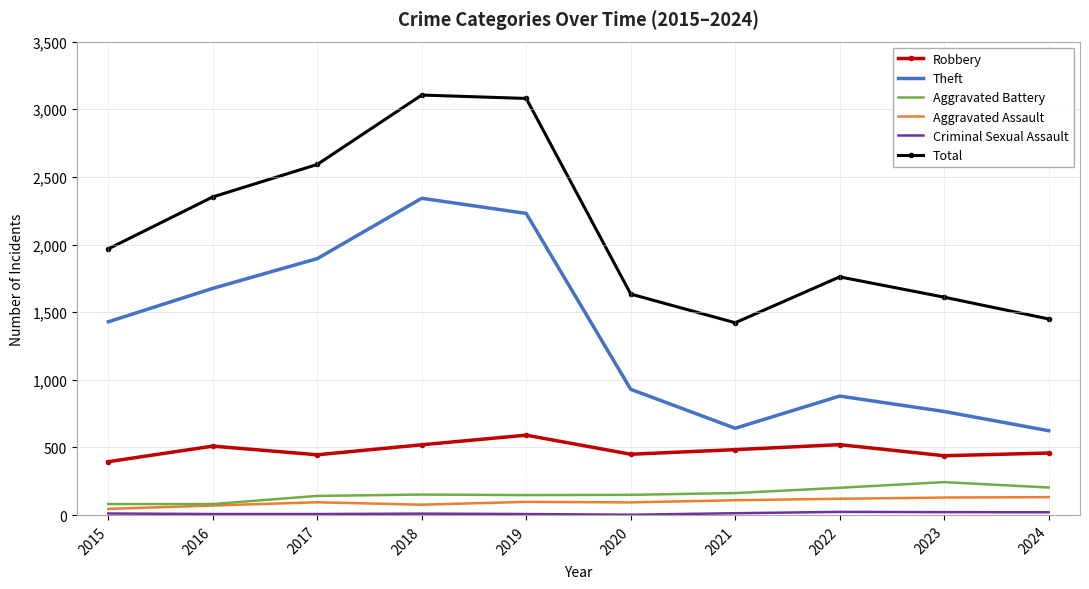

True or false: Total and Aggravated Battery intersect in this chart.

False